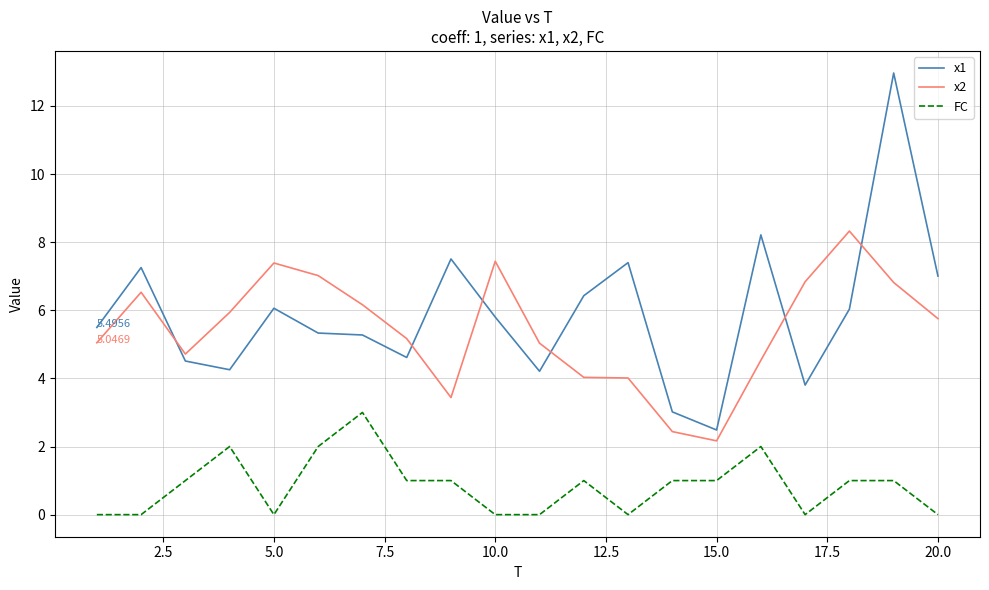

Which series has the largest total across all categories?

x1